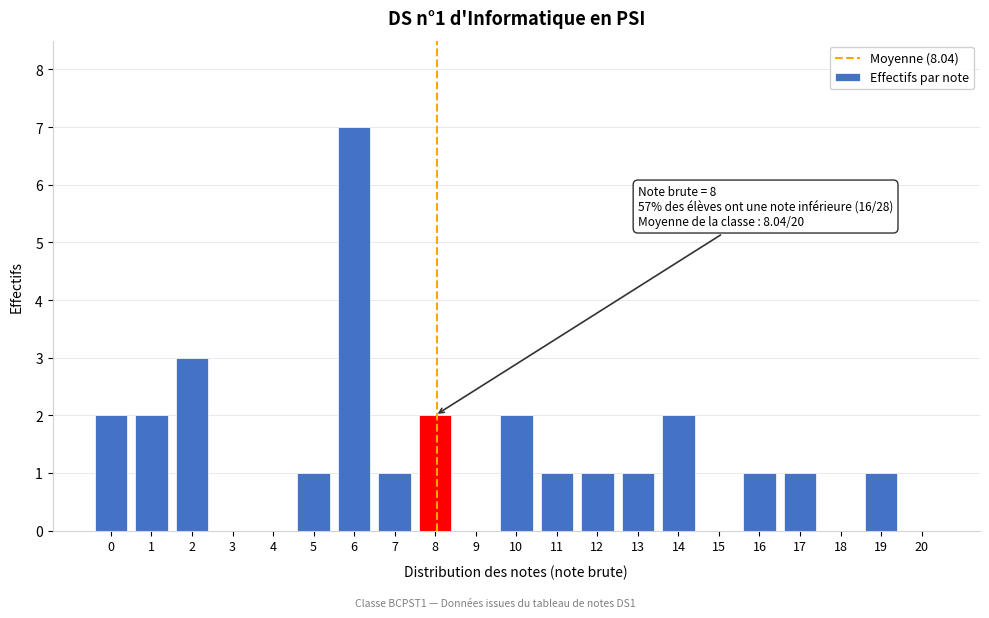

Reading left to right, what are all the values shown in this chart?

0=2	1=2	2=3	3=0	4=0	5=1	6=7	7=1	8=2	9=0	10=2	11=1	12=1	13=1	14=2	15=0	16=1	17=1	18=0	19=1	20=0